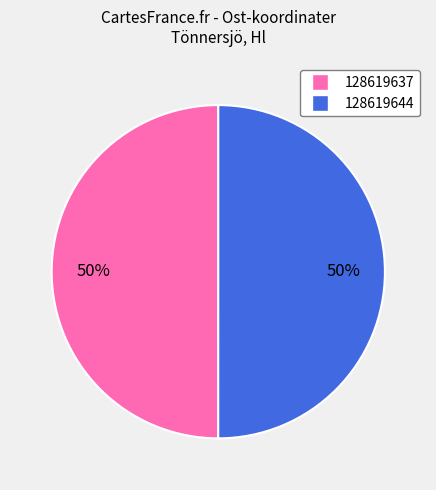

To the nearest percent, what is the average slice percentage?

50%